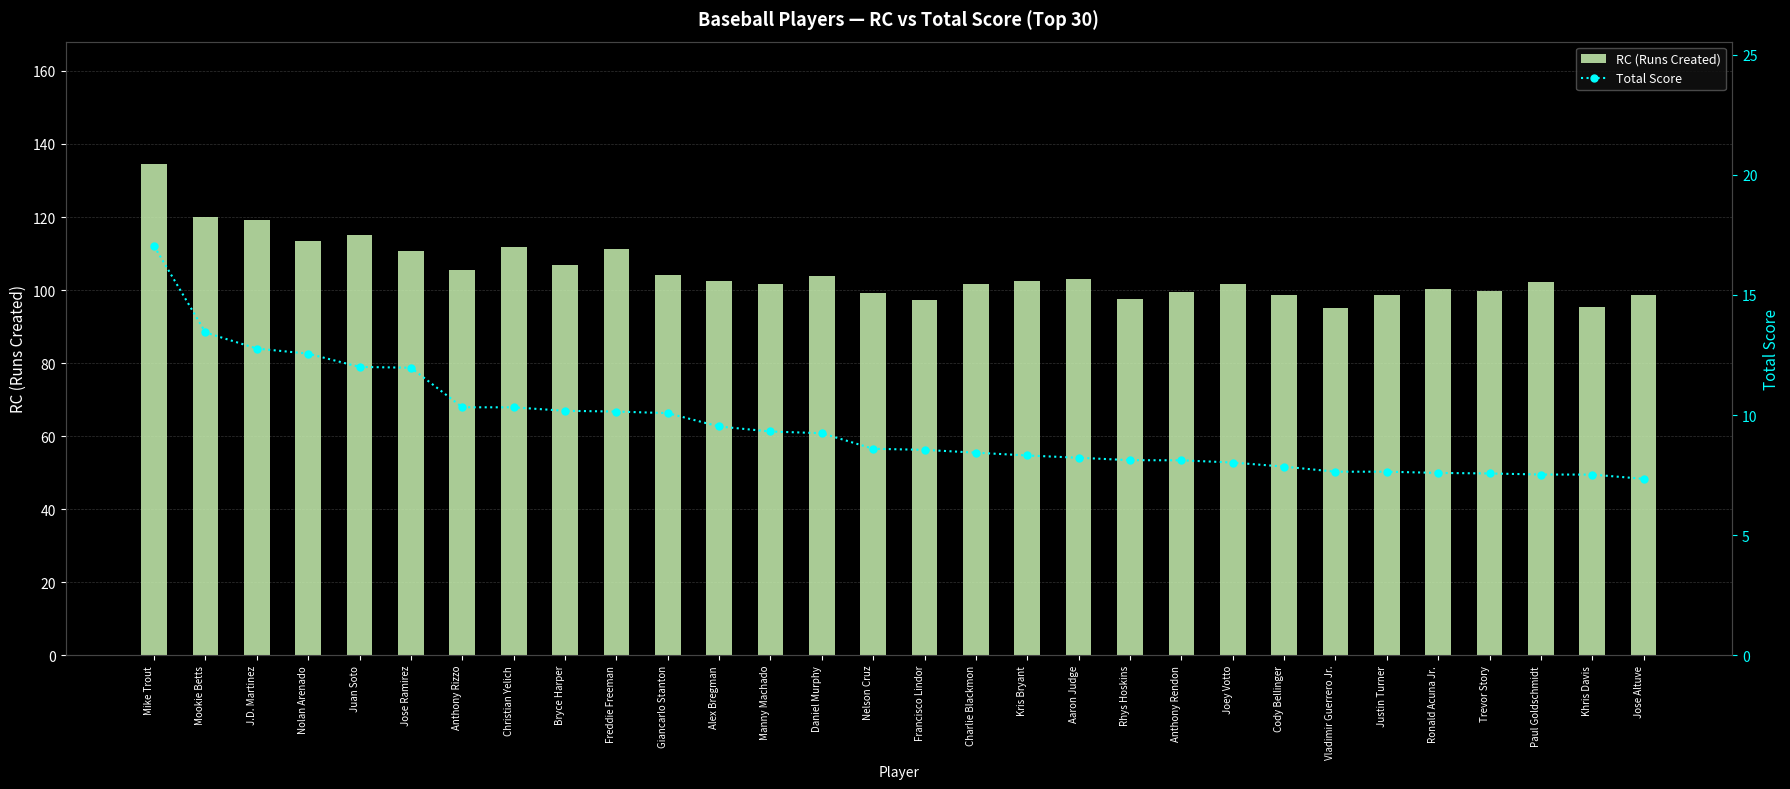

What is the value of the RC (Runs Created) bar at the 4th from the left?

113.5